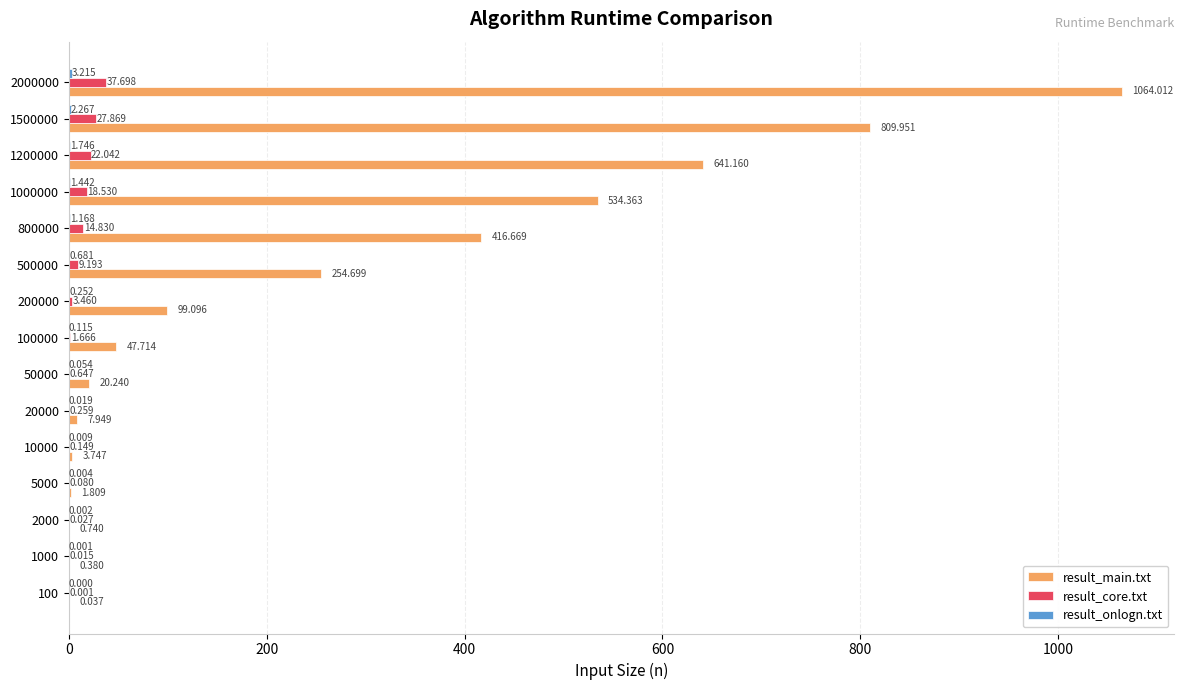

Which series changed the most between 20000 and 800000?

result_main.txt